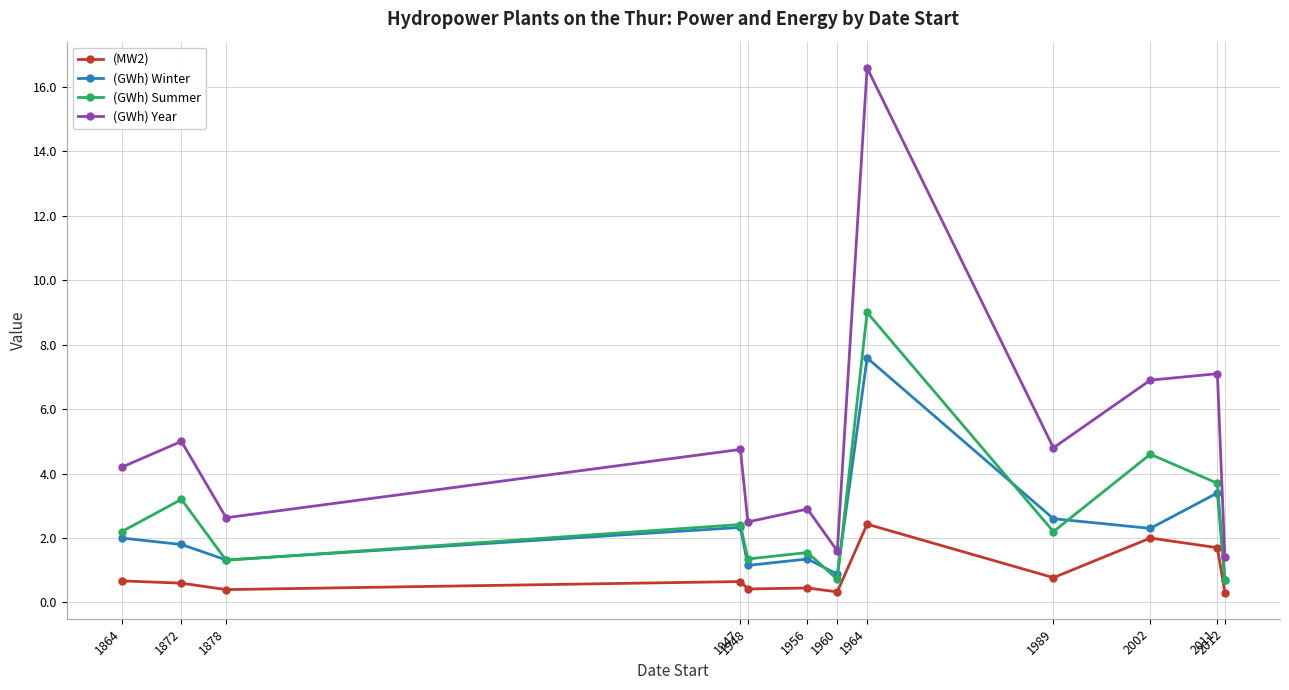

How many values in the (GWh) Summer series exceed 2?

7